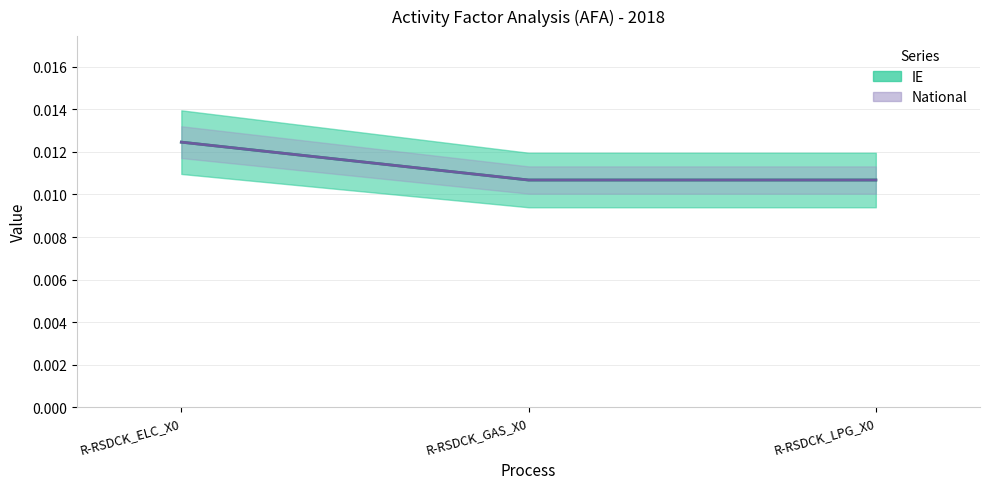

How many lines are shown in the chart?

2